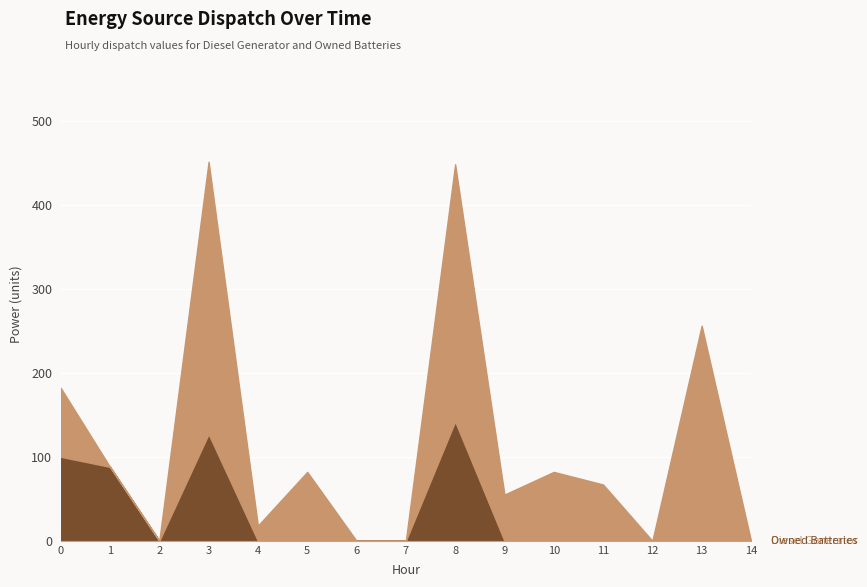

The value of Owned Batteries at 1 is 157. True or false?

False